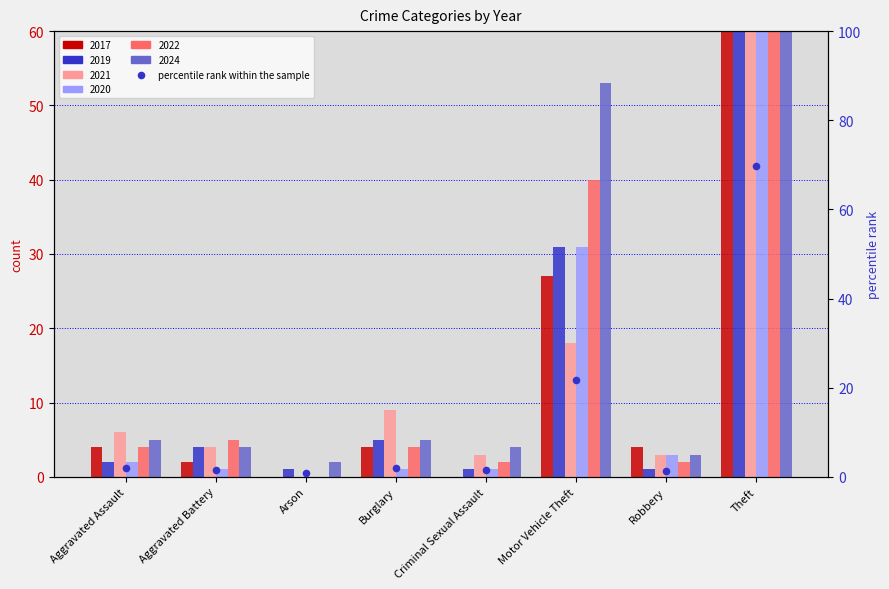

Between Theft and Criminal Sexual Assault, which is larger?

Theft